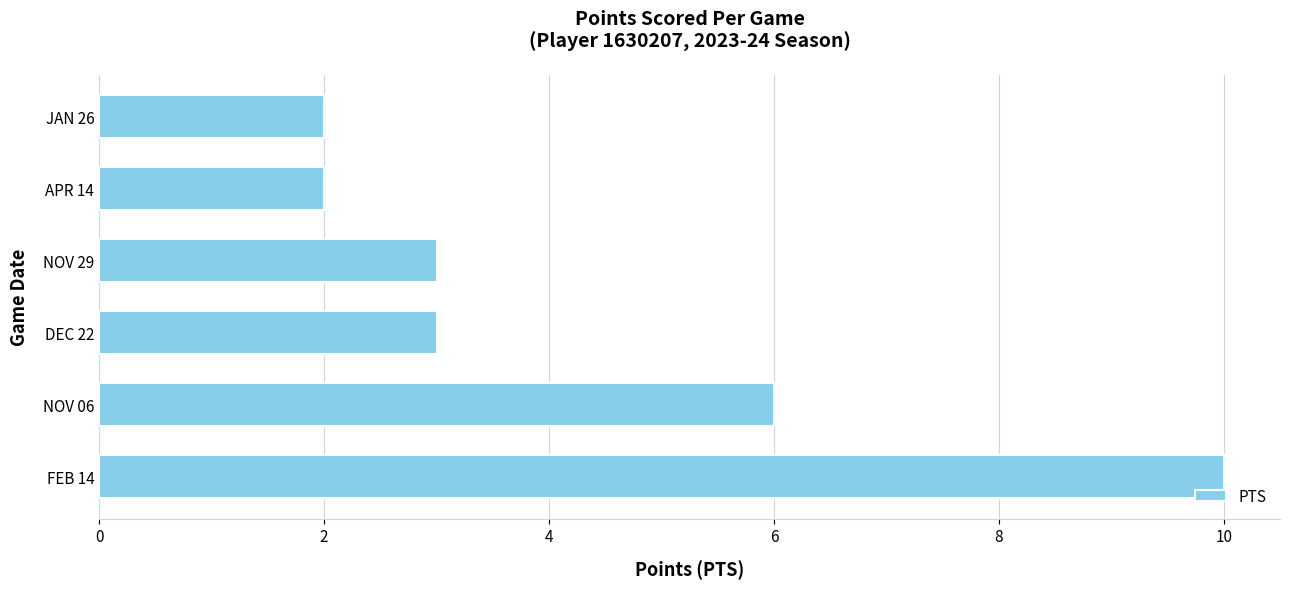

Is it true that the value at NOV 06 is 6?

True